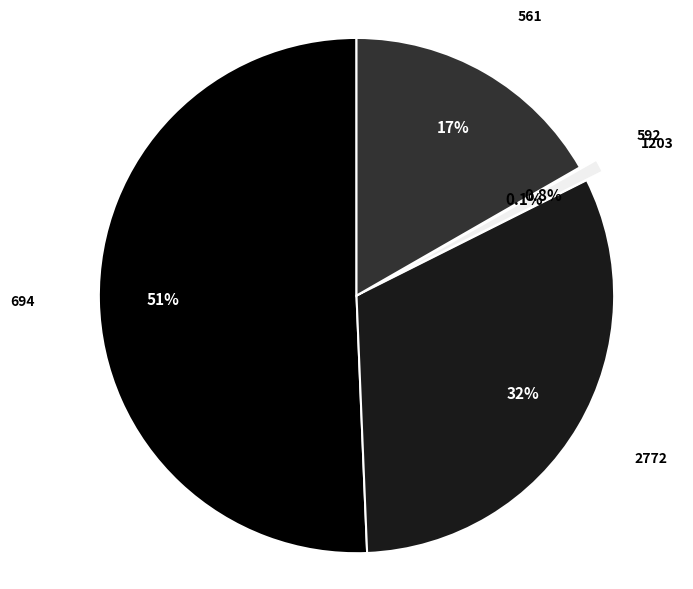

How much of the chart is everything except 2772?

68.3%